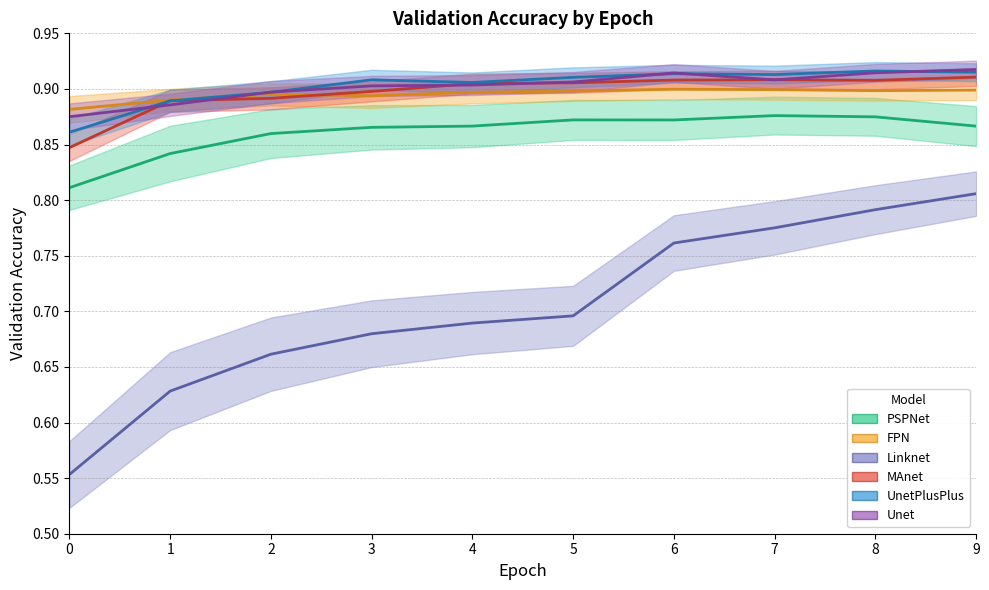

In UnetPlusPlus, how many points are lower than both neighbors (excluding endpoints)?

2